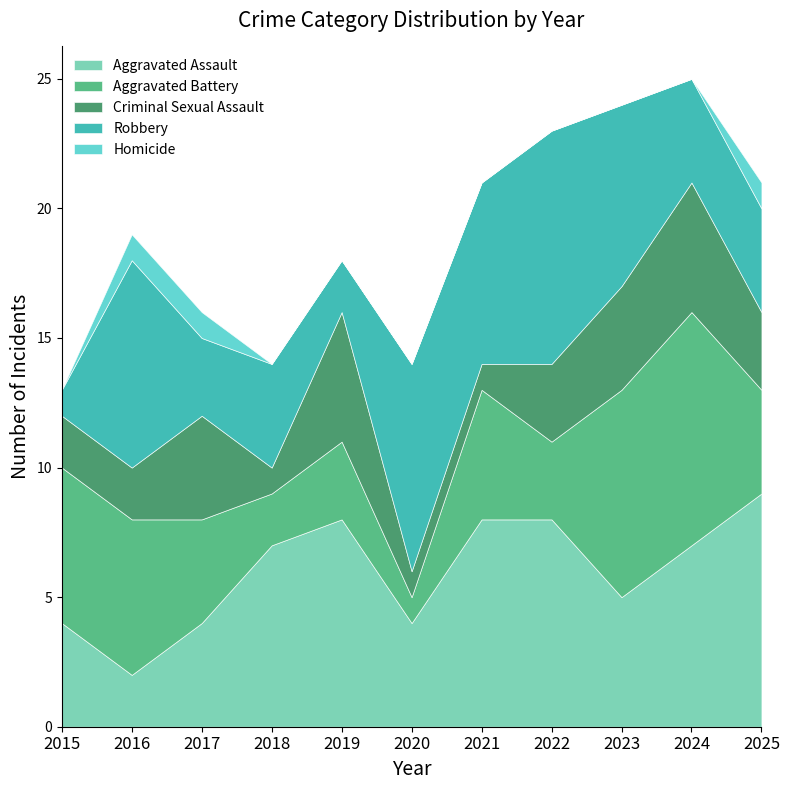

List the series in order of their peak value, lowest first.

Homicide, Criminal Sexual Assault, Aggravated Assault, Aggravated Battery, Robbery